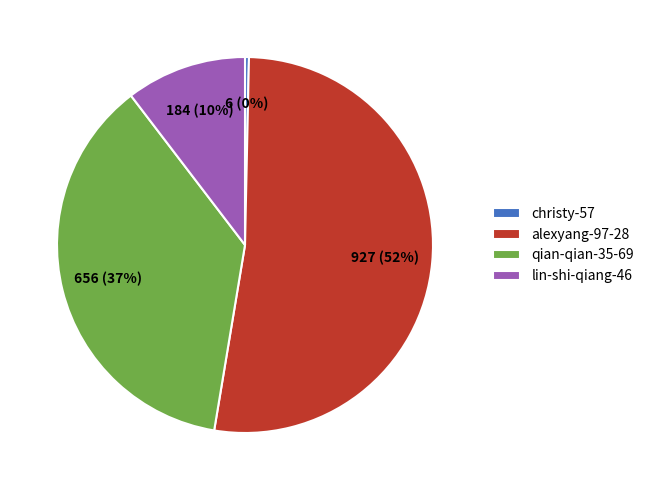

Which category has the biggest portion of the pie?

alexyang-97-28